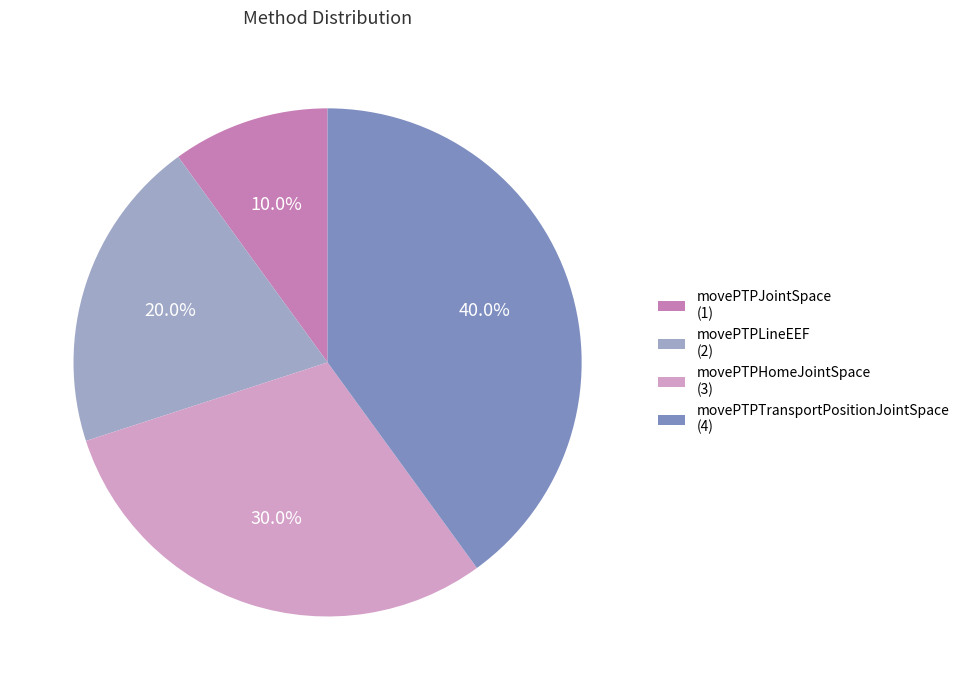

How many segments does this pie chart have?

4